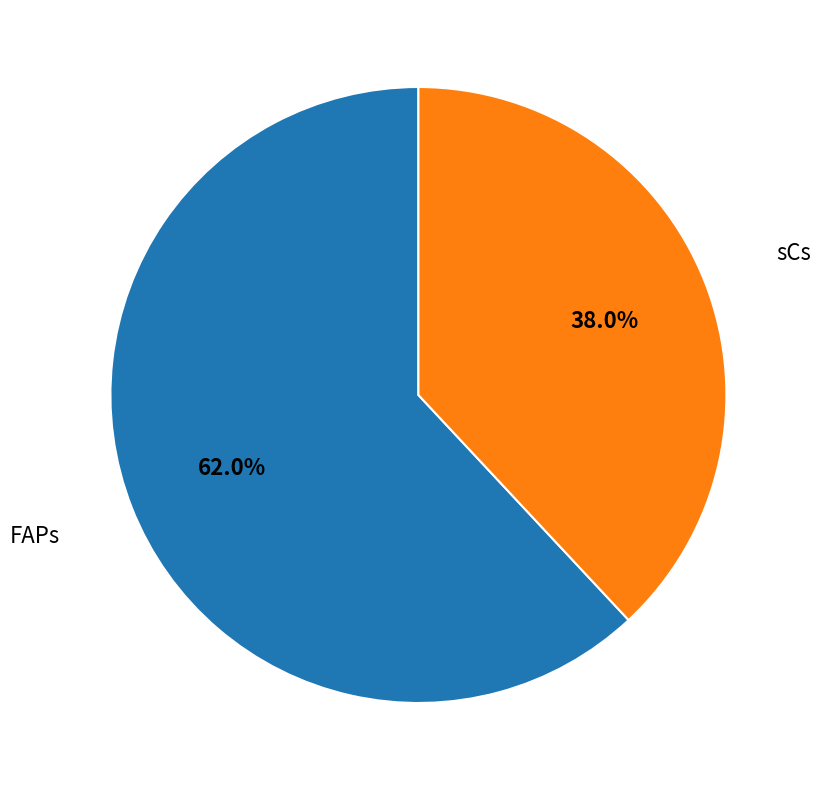

Is there a majority slice in this chart?

Yes